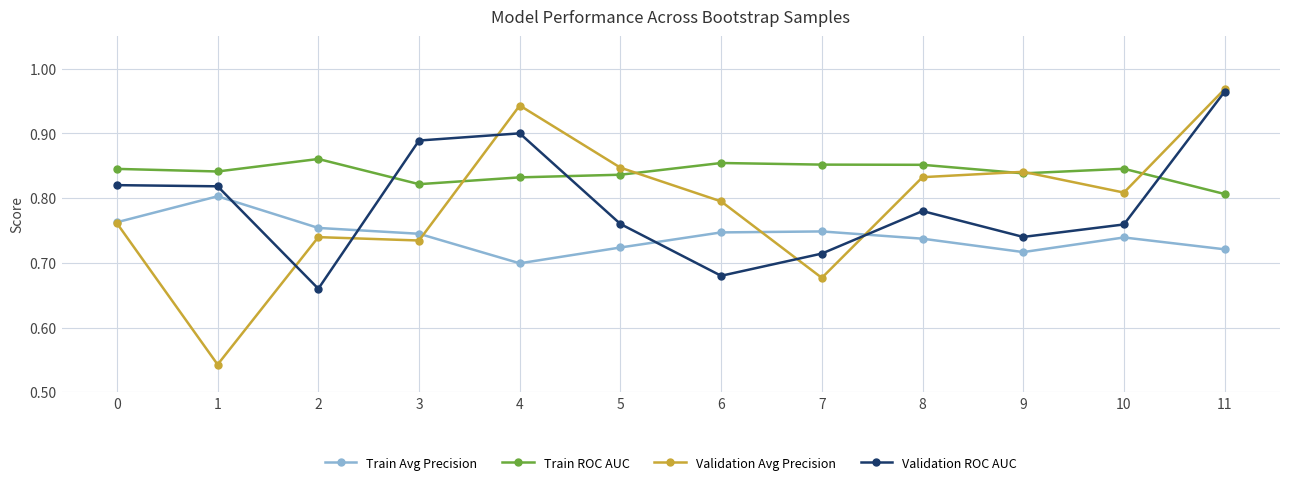

What is the sum of the Train Avg Precision values at 10 and 0?

1.5